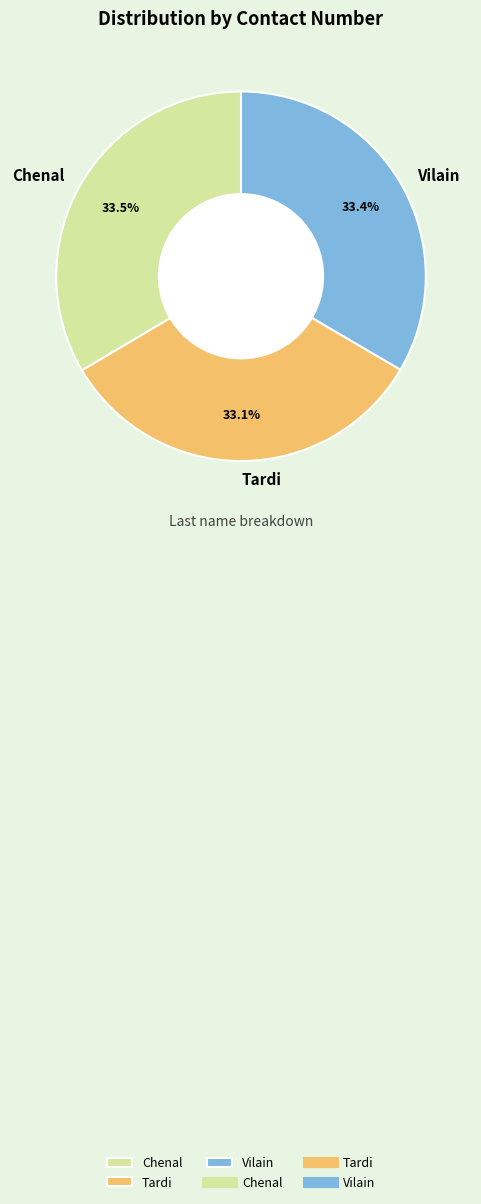

Is the sum of Chenal and Vilain greater than half?

Yes